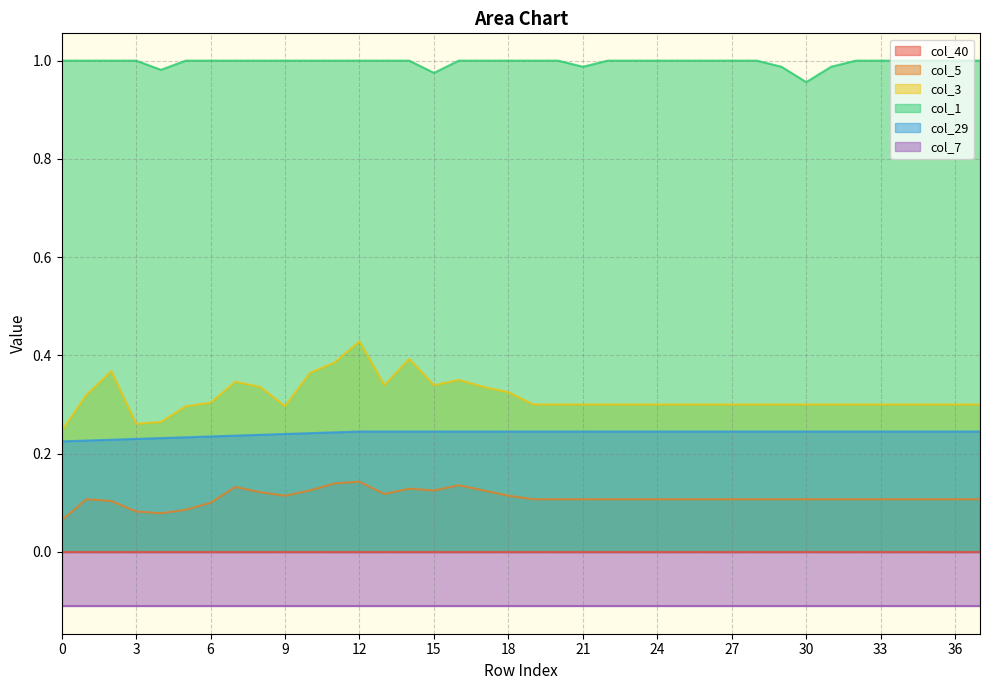

The value of col_5 at 36 is 0.1. True or false?

True